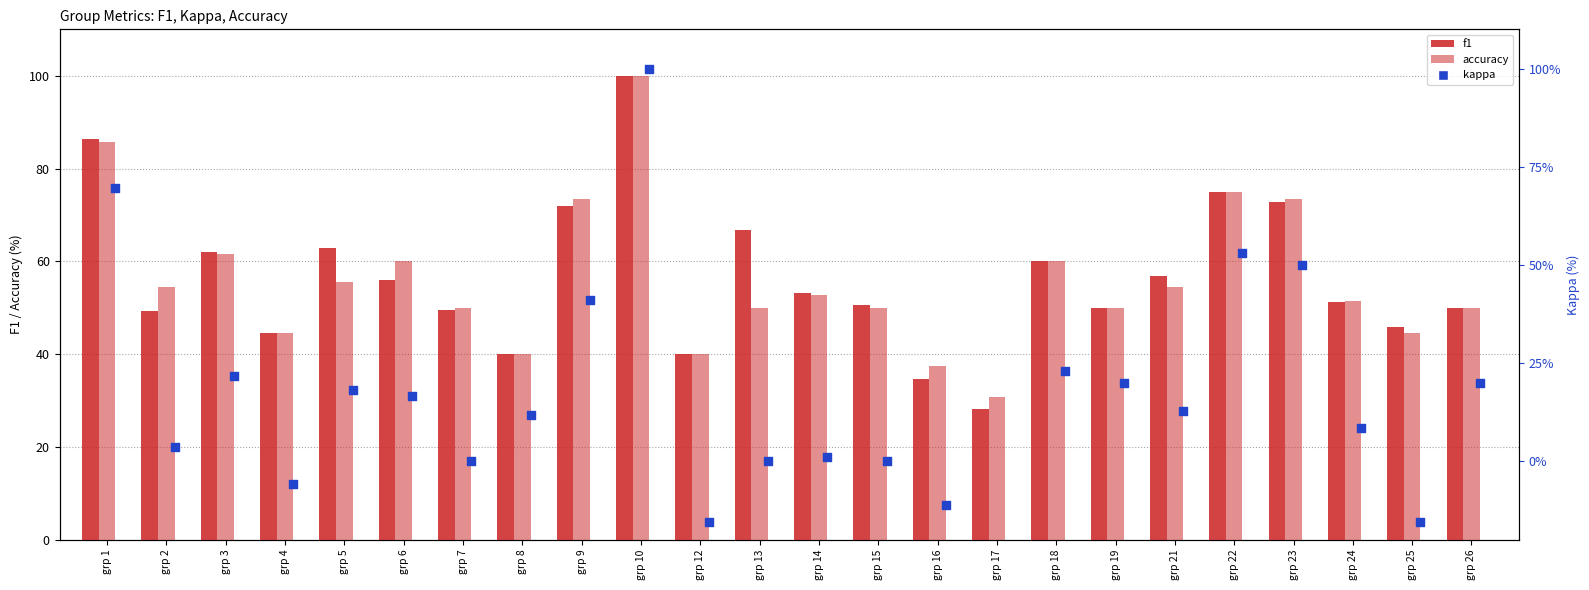

Which series reaches the minimum Y coordinate?

kappa